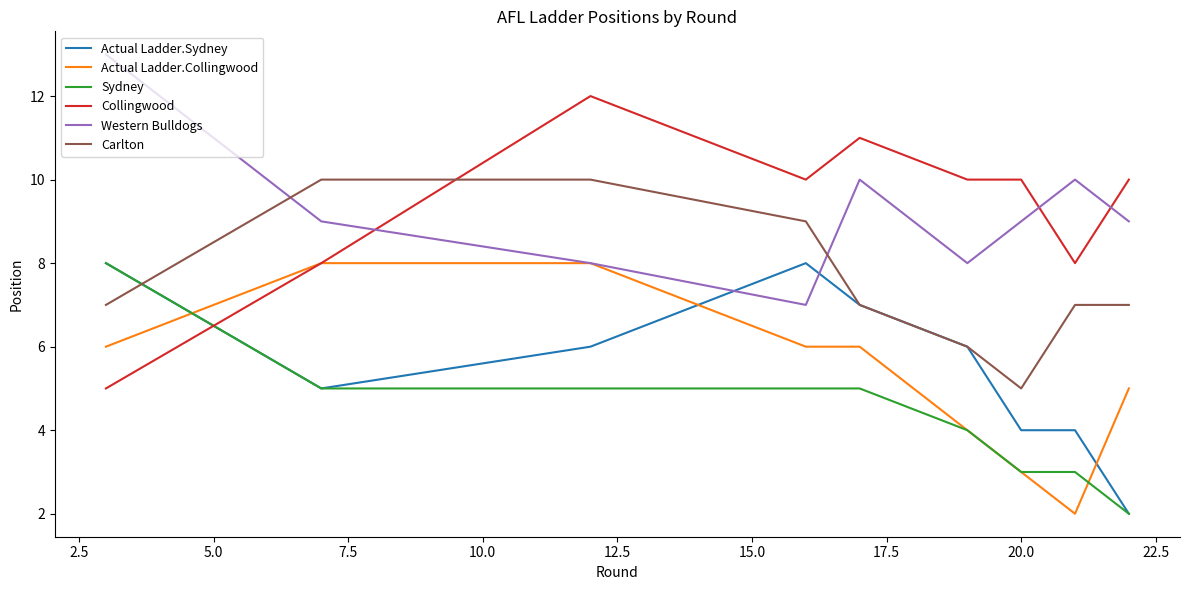

How many intersections are there between Actual Ladder.Sydney and Collingwood?

1